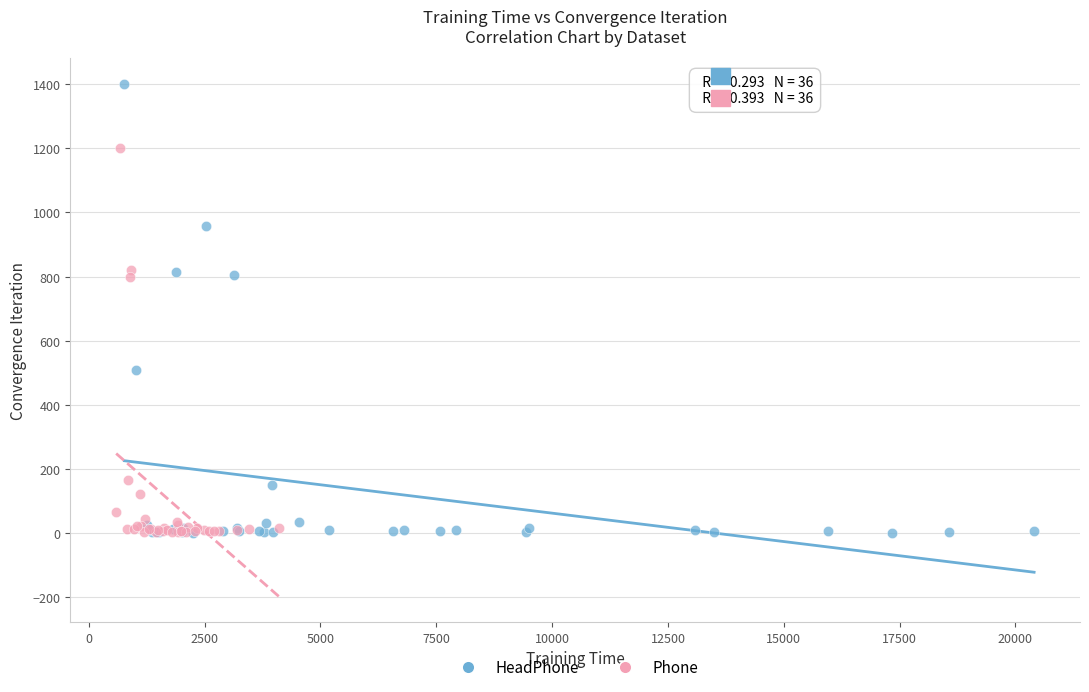

Which series has the widest spread of Y values?

HeadPhone